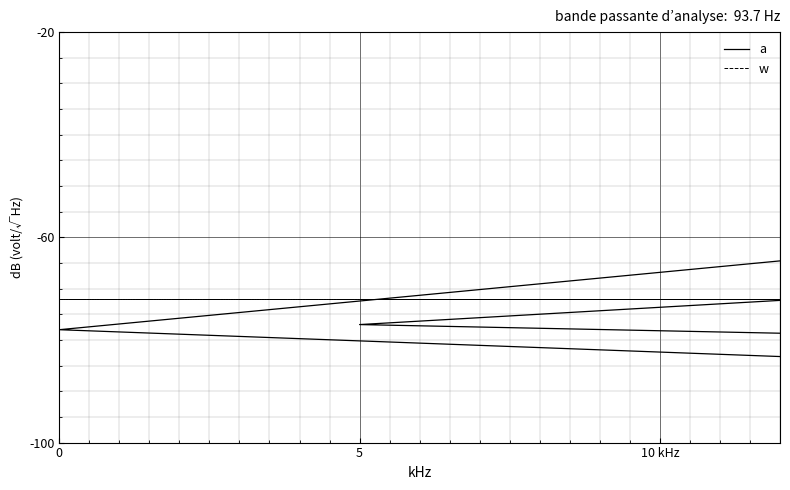

How many intersections are there between a and w?

4